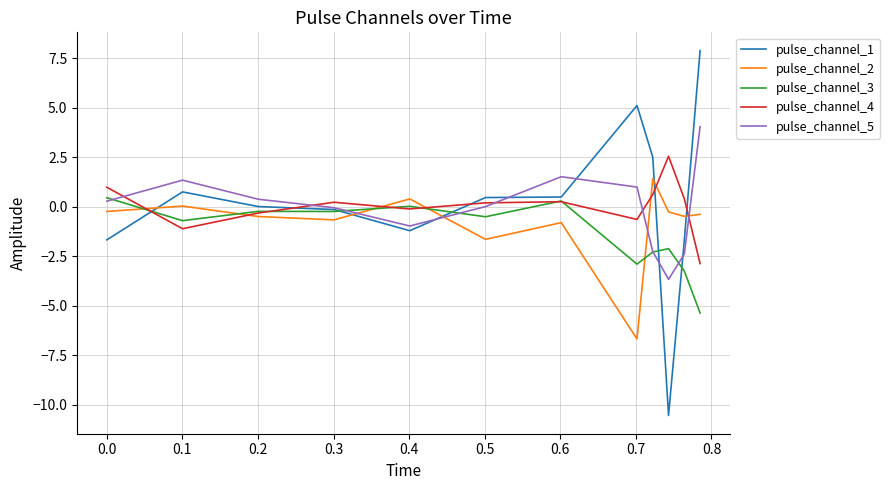

Which series has the widest spread of values?

pulse_channel_1